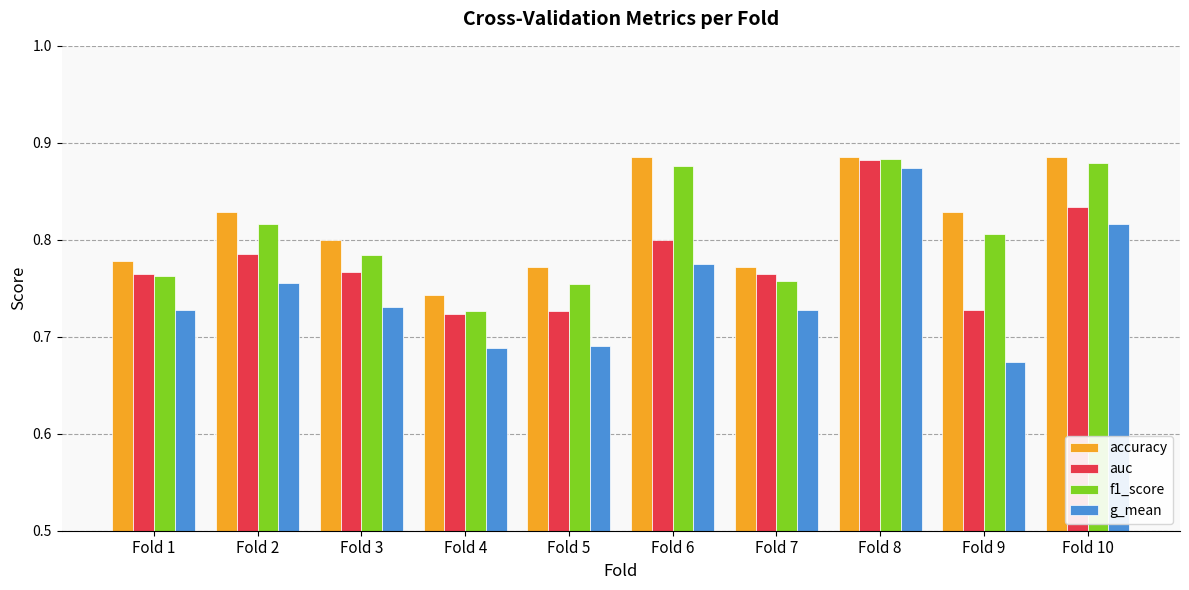

How many categories are shown in the chart?

10